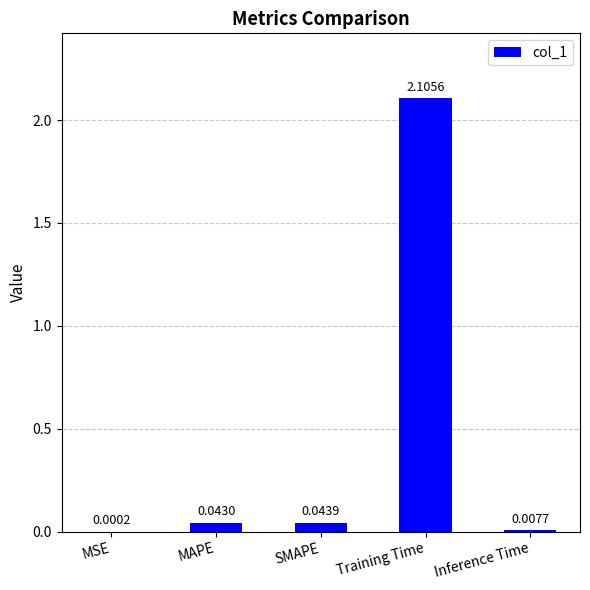

Which has a higher value, MSE or Training Time?

Training Time